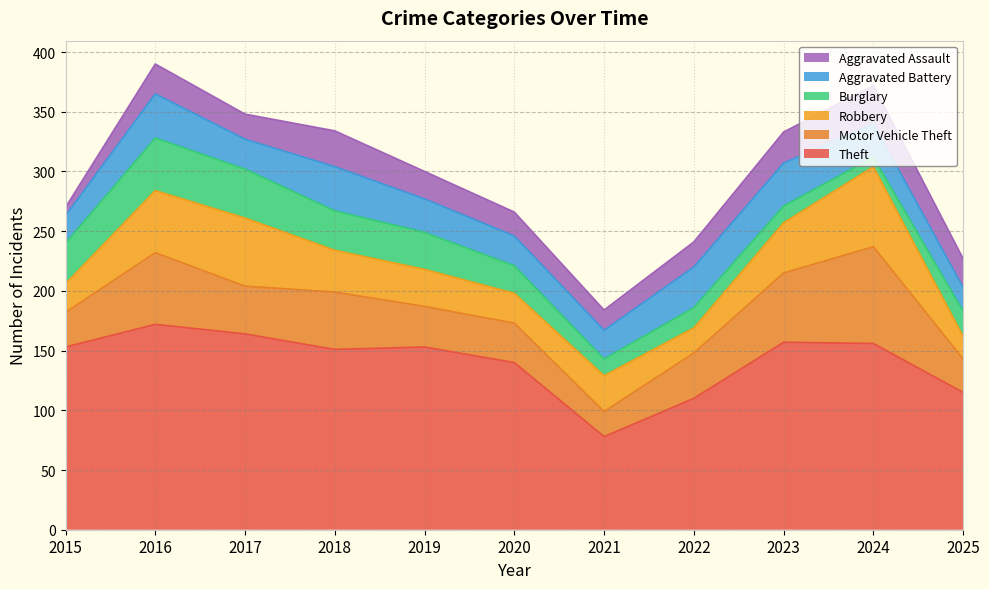

Between 2018 and 2025, which series saw the biggest shift?

Theft